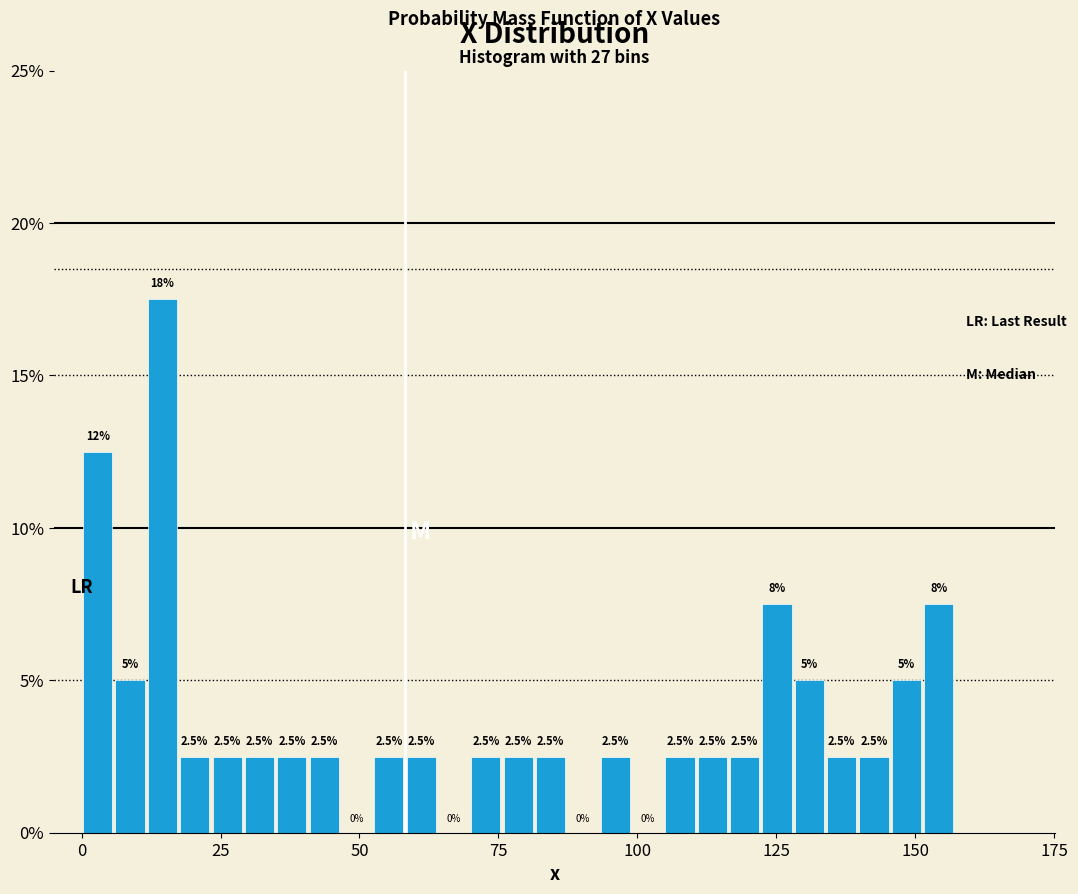

Around what value on the x-axis is the tallest bar? Give the approximate position of its centre, as read against the axis.

15